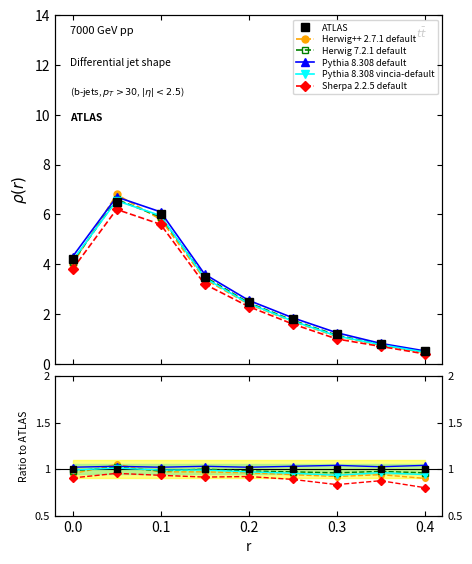

The ATLAS series shows 1.0 at 0.1. True or false?

True